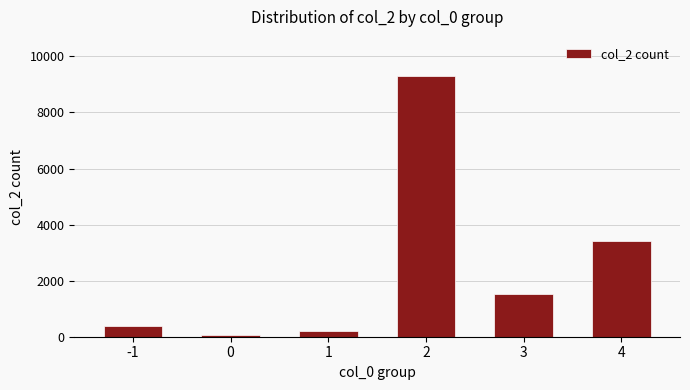

Rank the categories by value from highest to lowest.

2, 4, 3, -1, 1, 0